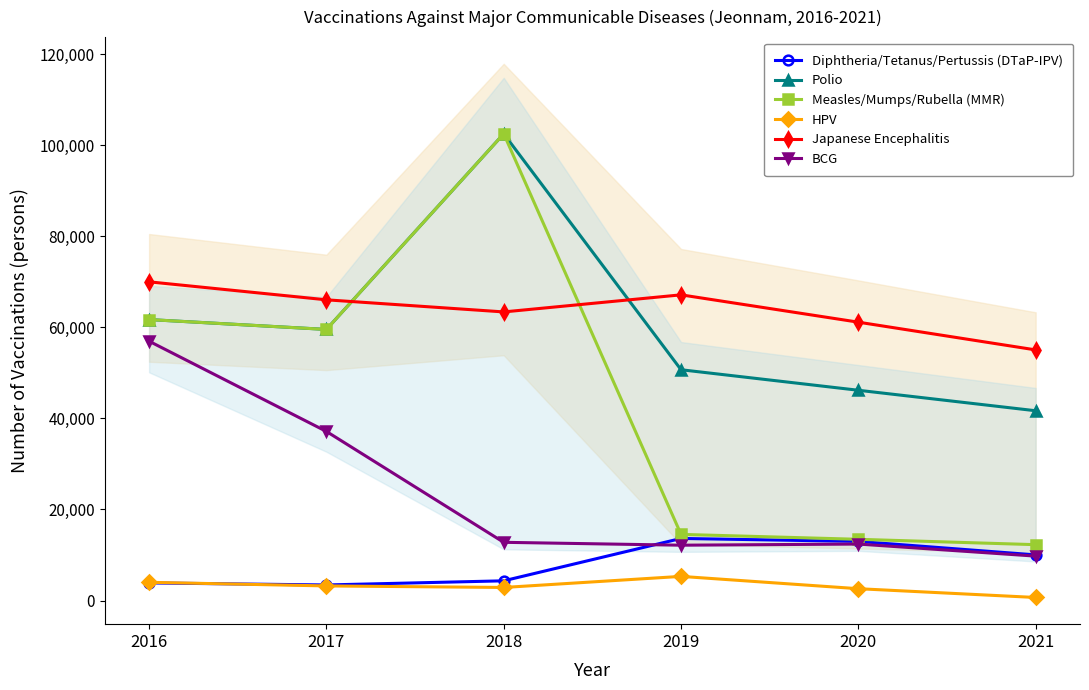

Which category has the lowest value across all series?

2021